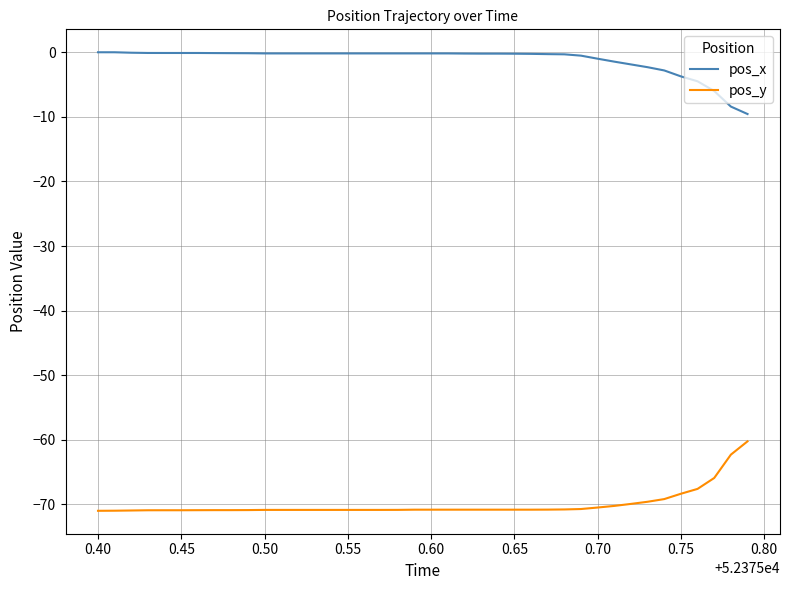

What is the minimum value shown in the chart?

-71.0